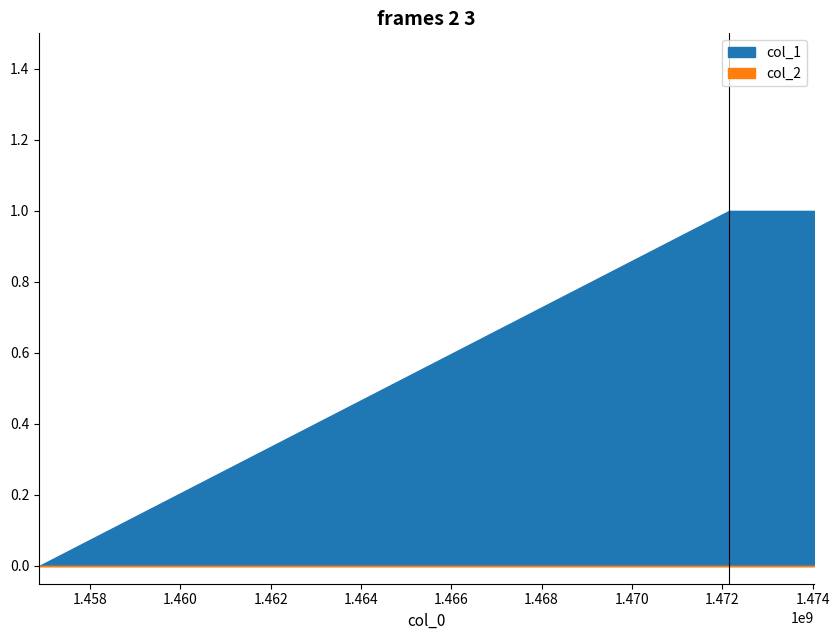

Does the chart display data point markers on the line(s)?

No